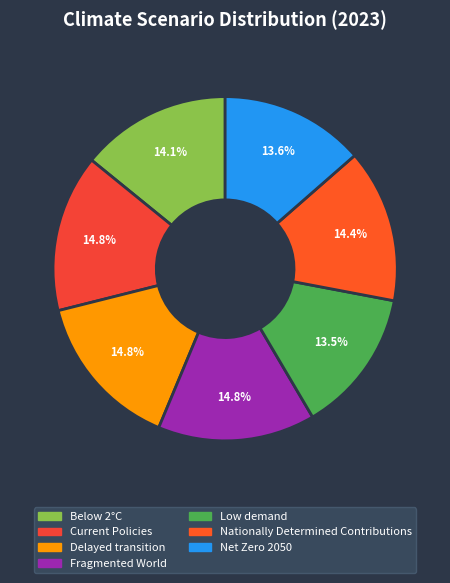

Does Net Zero 2050 represent more than half of the total?

No